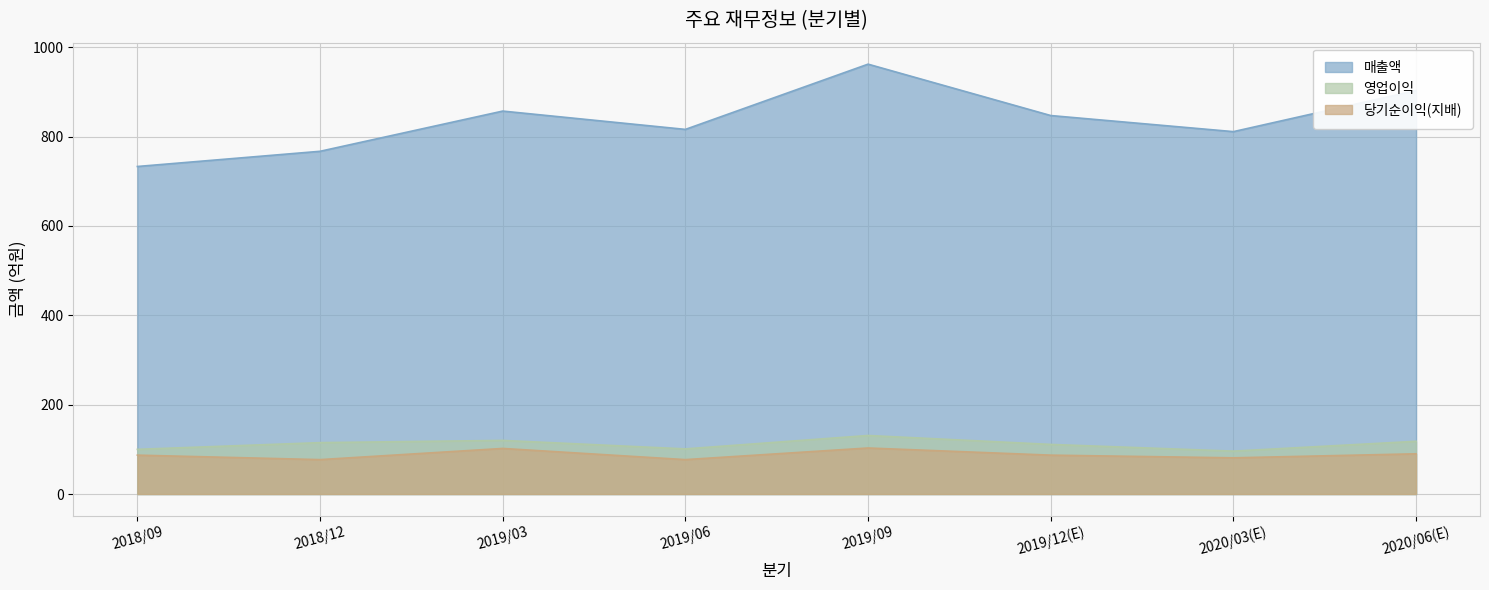

Reading right to left, extract all data points from this chart.

매출액: 2020/06(E)=903	2020/03(E)=811	2019/12(E)=847	2019/09=962	2019/06=816	2019/03=857	2018/12=767	2018/09=733
영업이익: 2020/06(E)=118	2020/03(E)=96	2019/12(E)=111	2019/09=131	2019/06=101	2019/03=120	2018/12=115	2018/09=100
당기순이익(지배): 2020/06(E)=90	2020/03(E)=81	2019/12(E)=87	2019/09=103	2019/06=77	2019/03=102	2018/12=77	2018/09=87